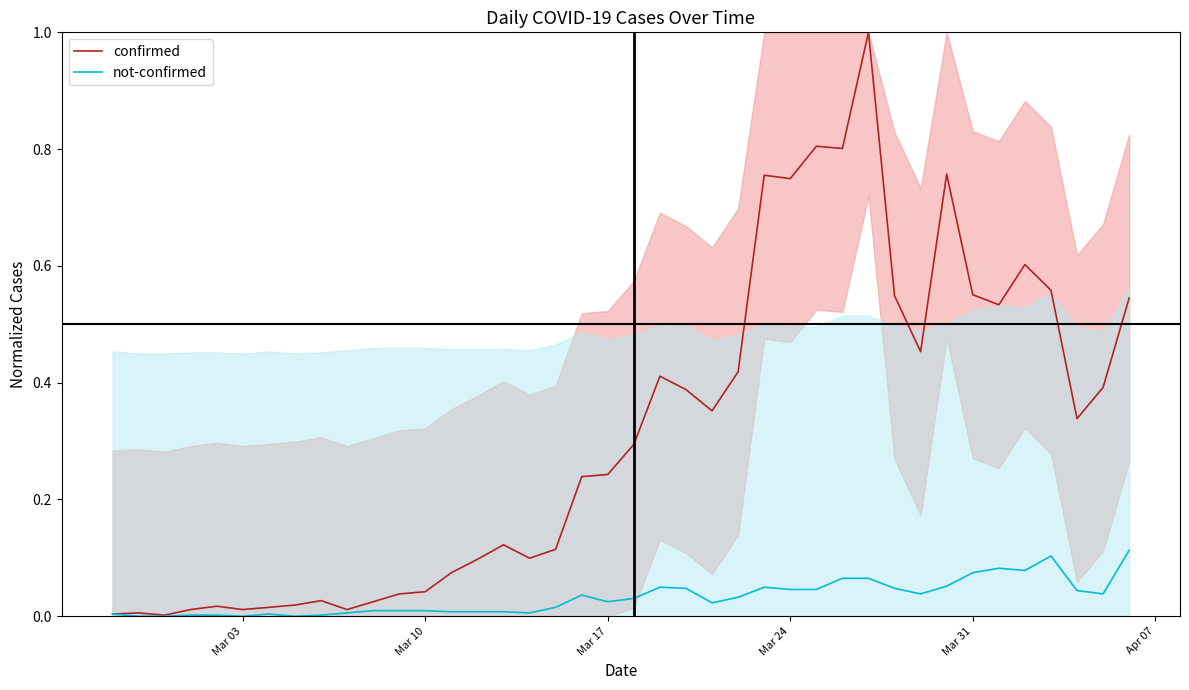

What is the average value of the confirmed series?

0.3